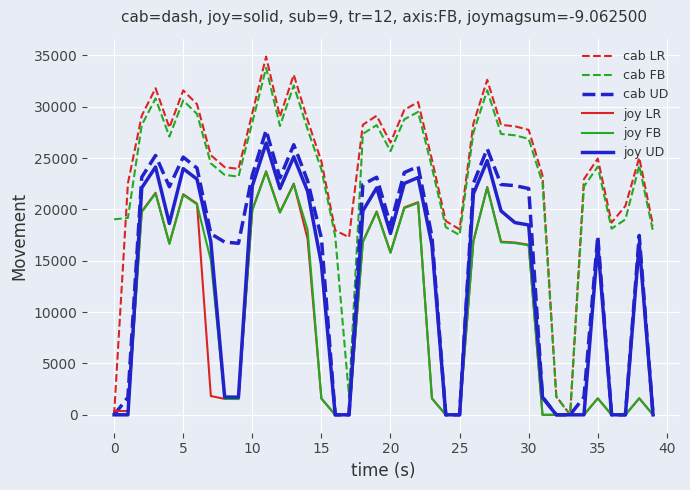

What is the greatest value displayed?

34893.1